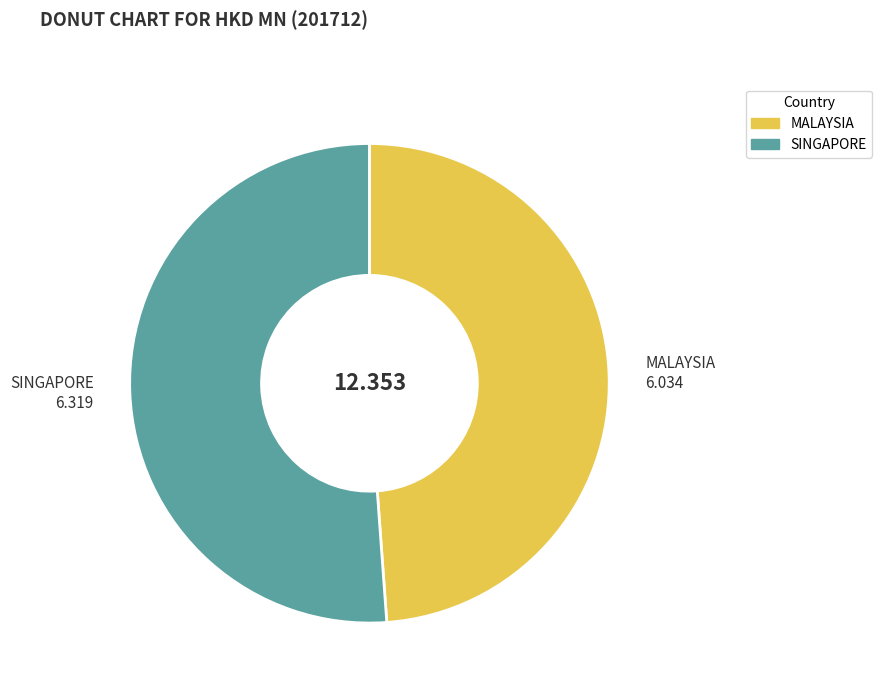

Which slice is the largest?

SINGAPORE